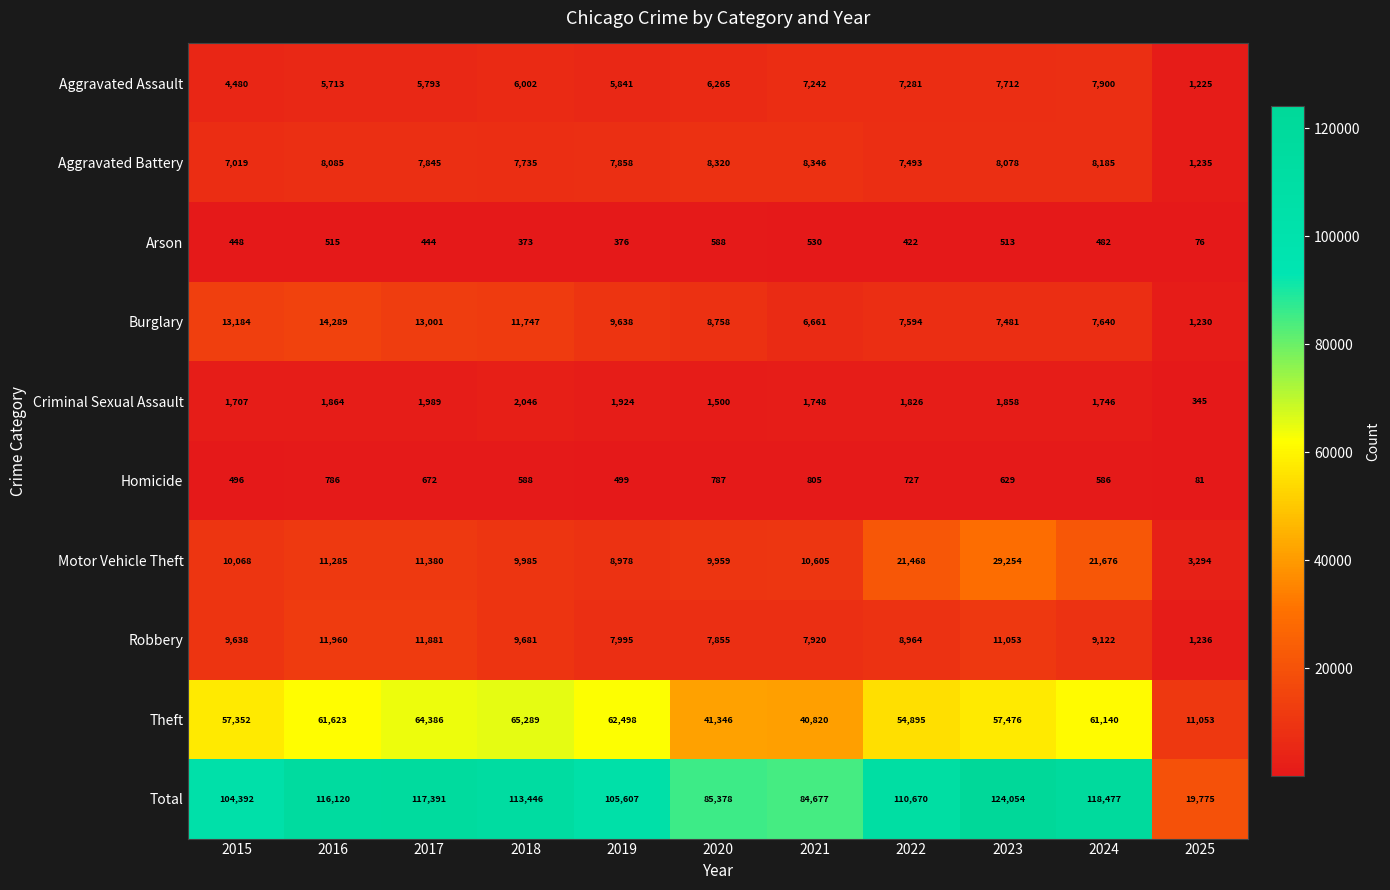

Where does the Motor Vehicle Theft series first go above 10605?

2016